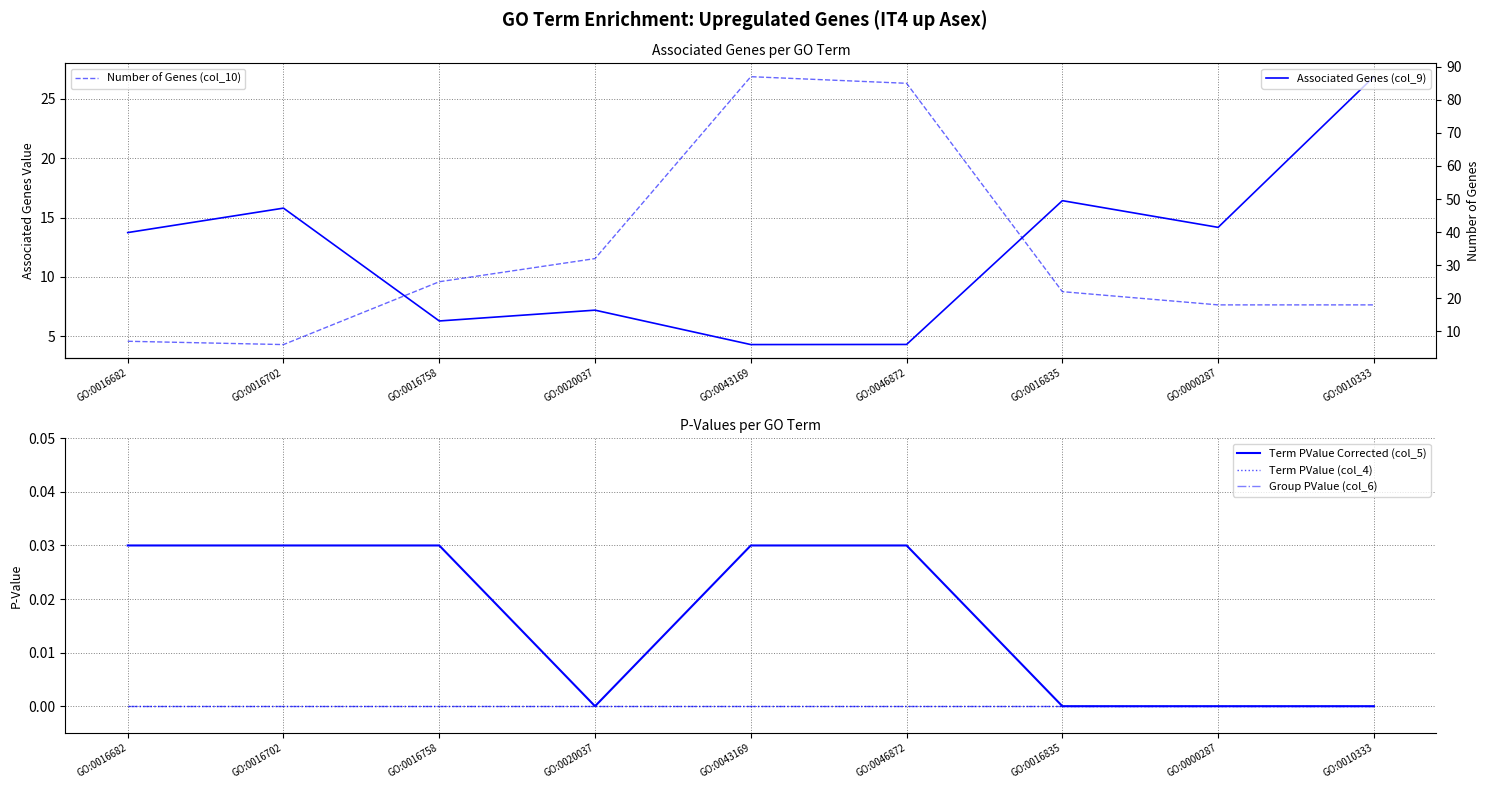

Reading right to left, list all the values displayed in this chart.

Associated Genes (col_9): GO:0010333=26.9	GO:0000287=14.2	GO:0016835=16.4	GO:0046872=4.3	GO:0043169=4.3	GO:0020037=7.2	GO:0016758=6.3	GO:0016702=15.8	GO:0016682=13.7
Term PValue Corrected (col_5): GO:0010333=0.0	GO:0000287=0.0	GO:0016835=0.0	GO:0046872=0.0	GO:0043169=0.0	GO:0020037=0.0	GO:0016758=0.0	GO:0016702=0.0	GO:0016682=0.0
Term PValue (col_4): GO:0010333=0.0	GO:0000287=0.0	GO:0016835=0.0	GO:0046872=0.0	GO:0043169=0.0	GO:0020037=0.0	GO:0016758=0.0	GO:0016702=0.0	GO:0016682=0.0
Group PValue (col_6): GO:0010333=0.0	GO:0000287=0.0	GO:0016835=0.0	GO:0046872=0.0	GO:0043169=0.0	GO:0020037=0.0	GO:0016758=0.0	GO:0016702=0.0	GO:0016682=0.0
Number of Genes (col_10): GO:0010333=18.0	GO:0000287=18.0	GO:0016835=22.0	GO:0046872=85.0	GO:0043169=87.0	GO:0020037=32.0	GO:0016758=25.0	GO:0016702=6.0	GO:0016682=7.0